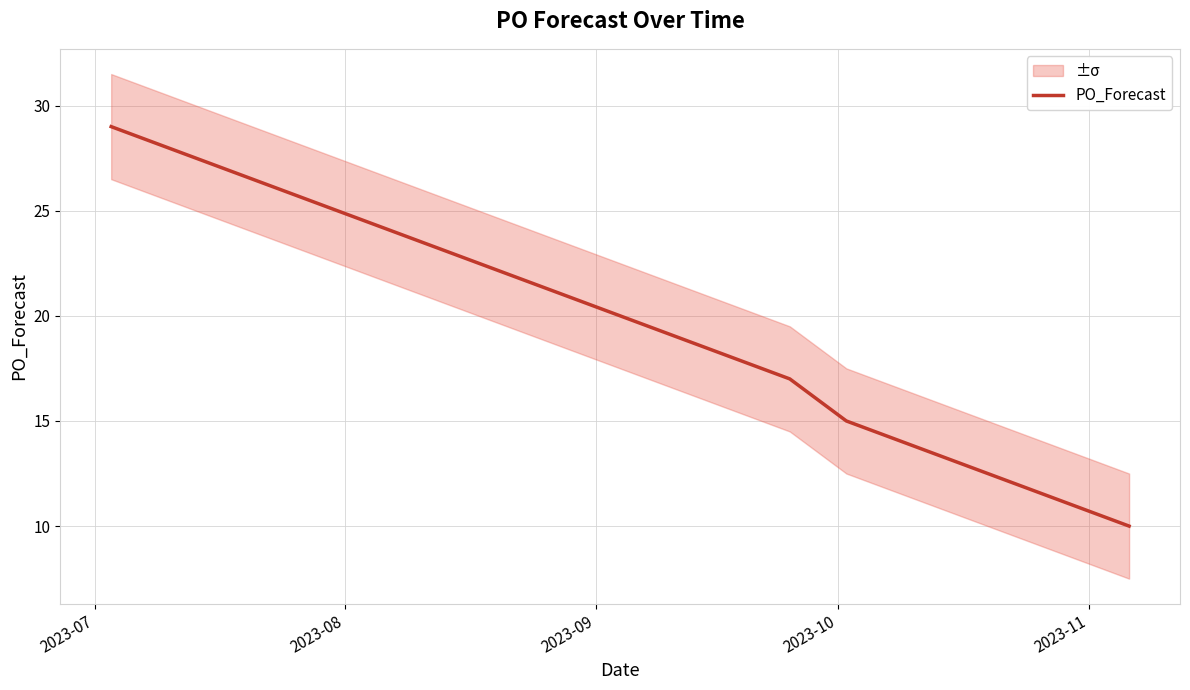

What is the minimum value for PO_Forecast?

10